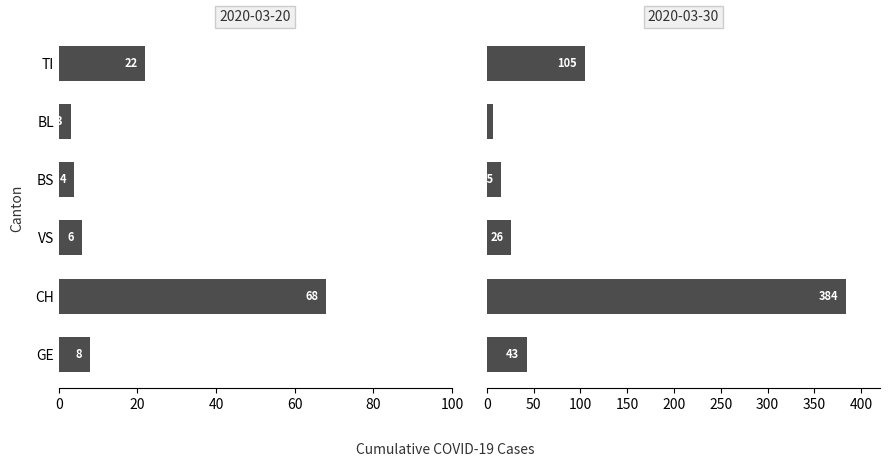

What is the label of the 2nd bar from the left?

CH